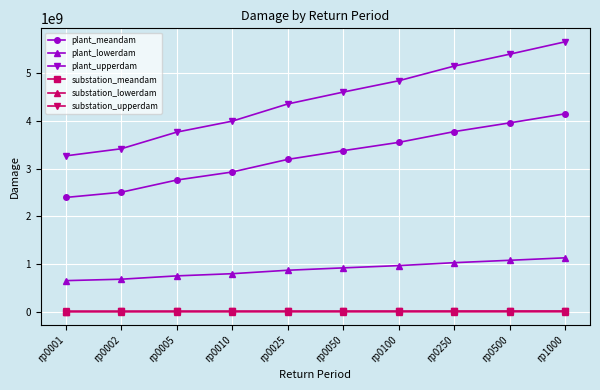

True or false: substation_upperdam and substation_meandam intersect in this chart.

False